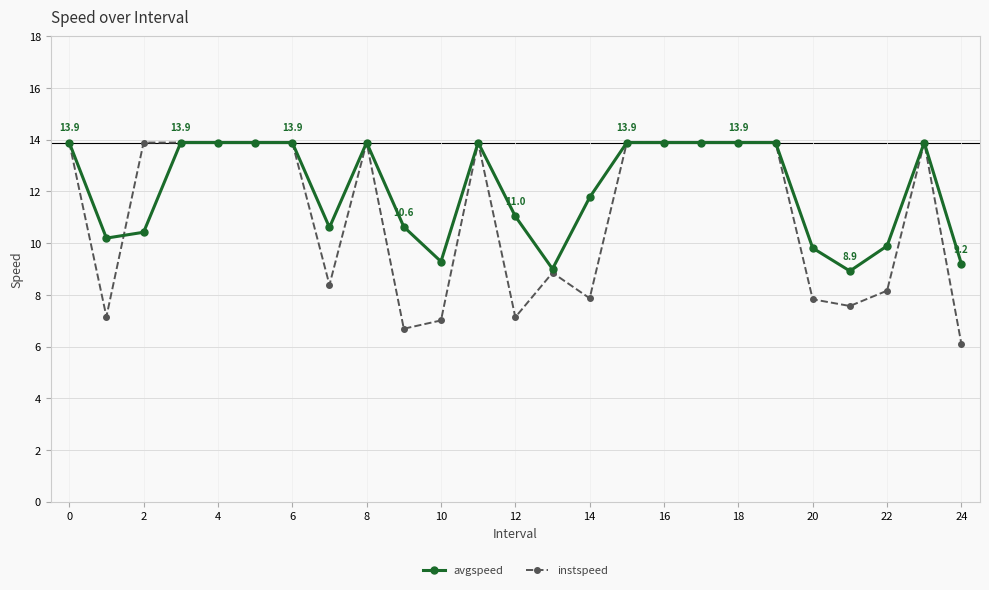

True or false: instspeed and avgspeed cross at least once.

True